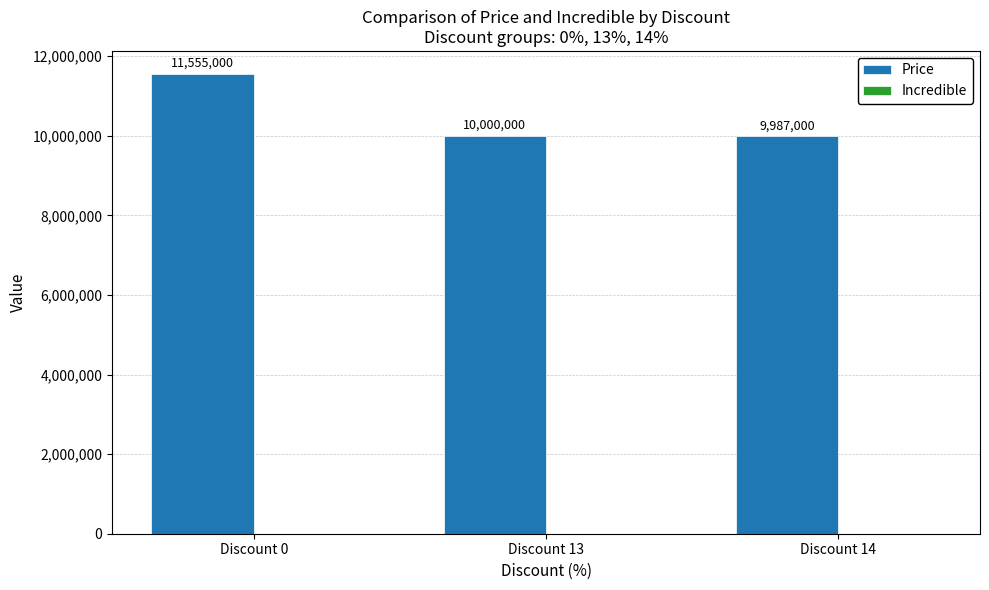

What is the change in value from Discount 0 to Discount 13?

-1555000